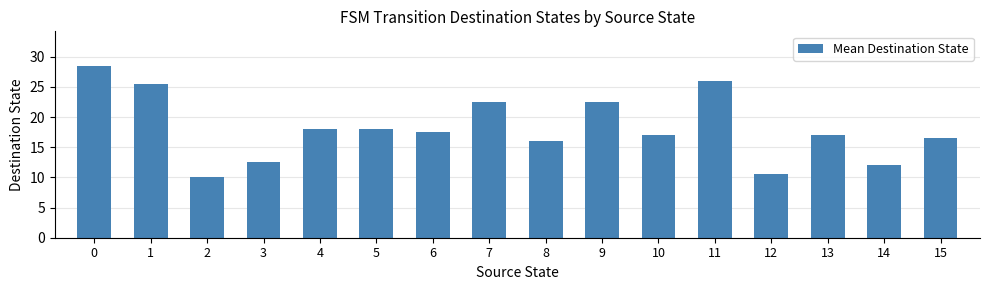

The chart shows a value of 12.5 at 3. True or false?

True